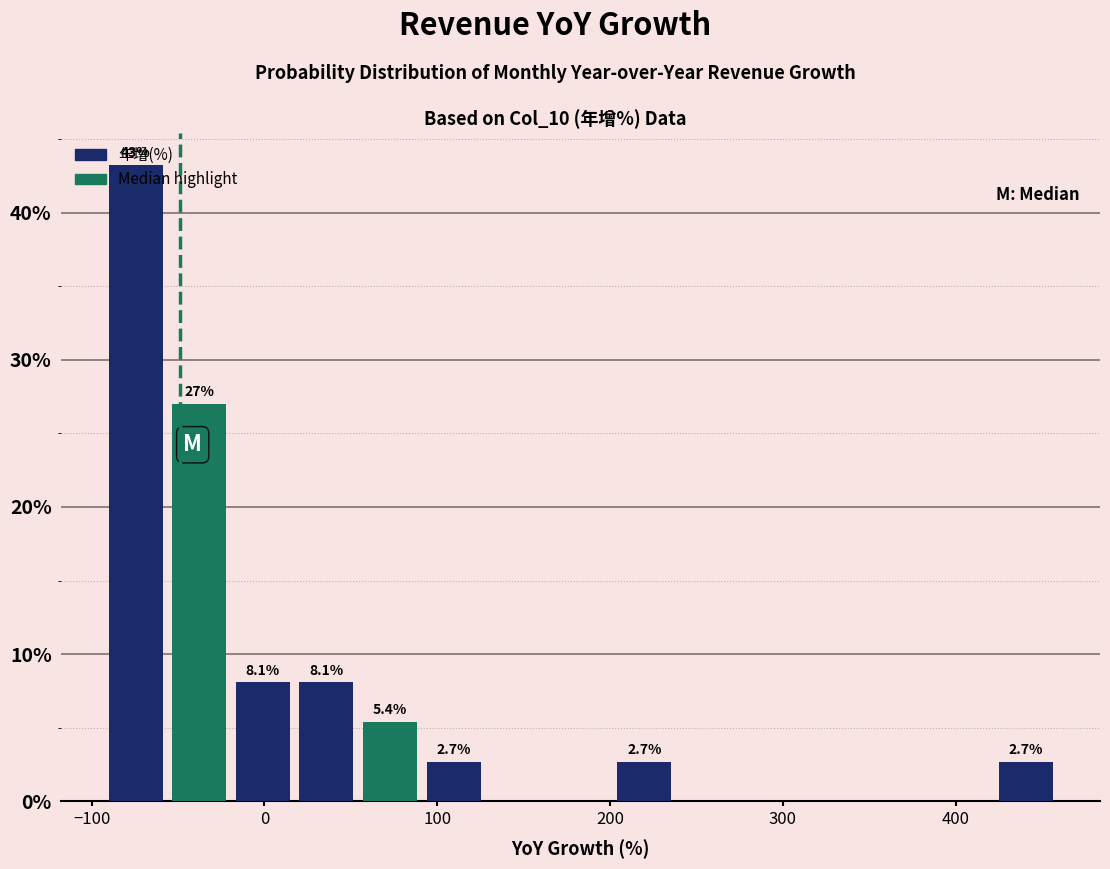

Around what value on the x-axis is the tallest bar? Give the approximate position of its centre, as read against the axis.

-70